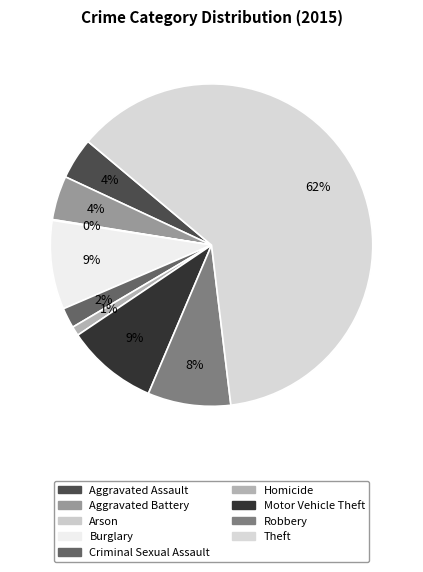

To the nearest percent, what is the average slice percentage?

11%